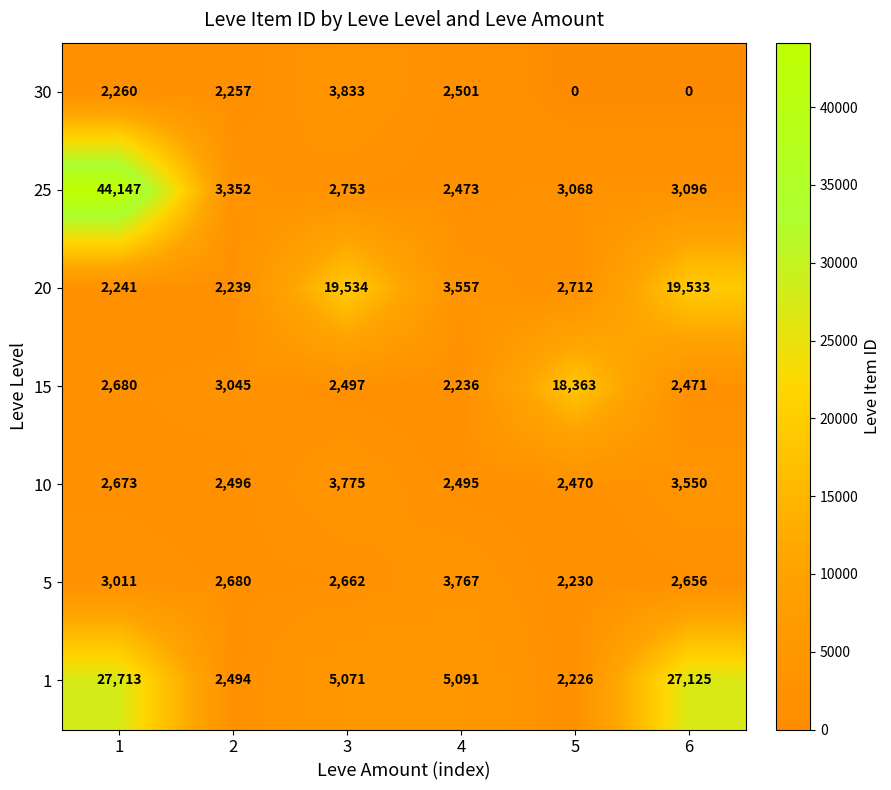

Which series changed the most between 1 and 2?

25